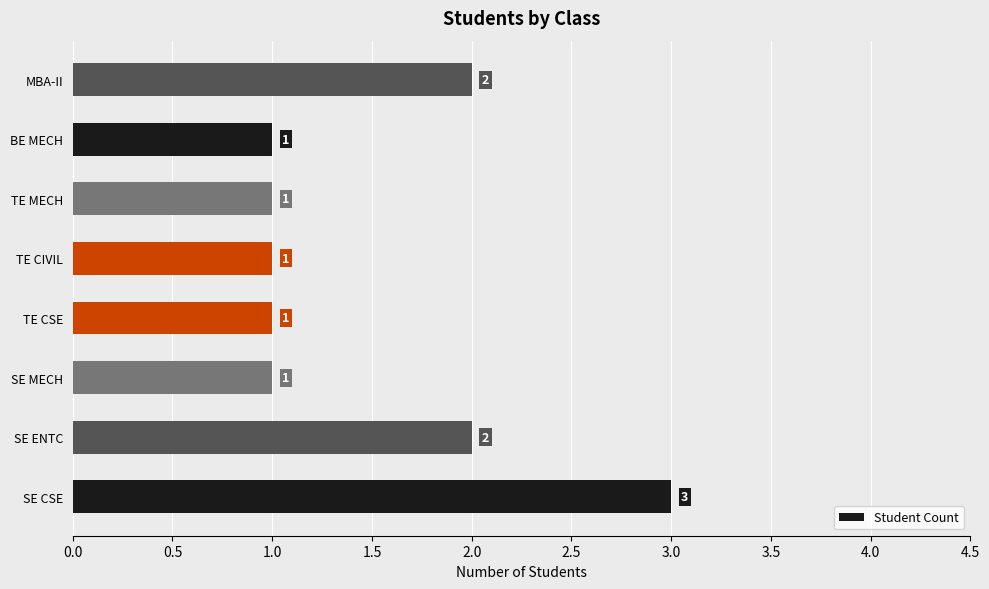

Reading top to bottom, list all the values displayed in this chart.

MBA-II=2	BE MECH=1	TE MECH=1	TE CIVIL=1	TE CSE=1	SE MECH=1	SE ENTC=2	SE CSE=3